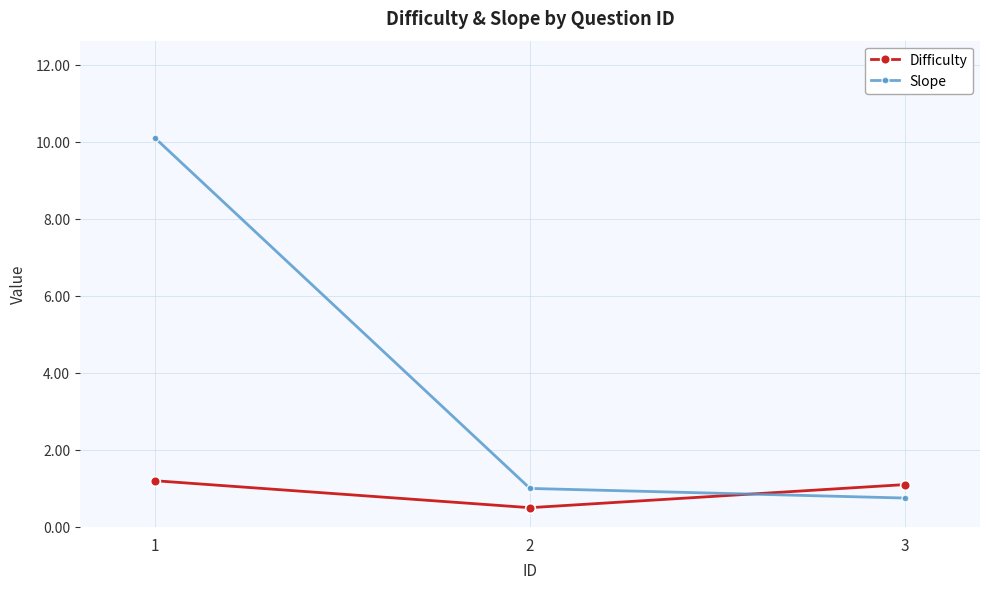

What is the total value across all series at 2?

1.5